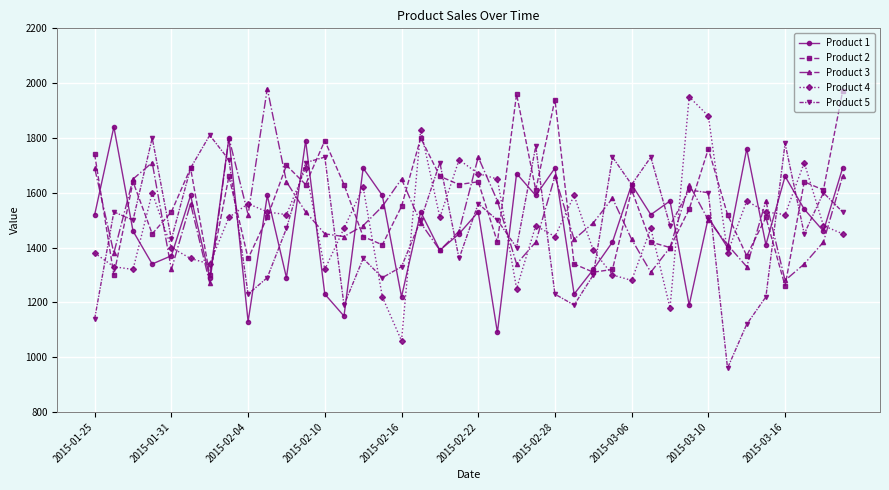

After their last crossing, which series has the higher values: Product 4 or Product 2?

Product 2